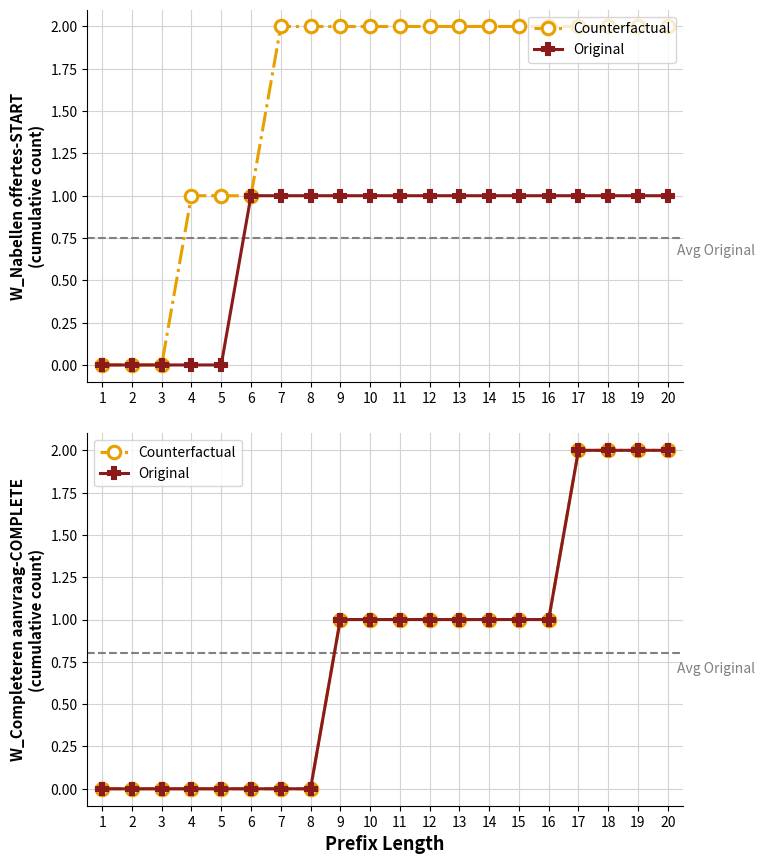

How many distinct data groups are displayed?

2